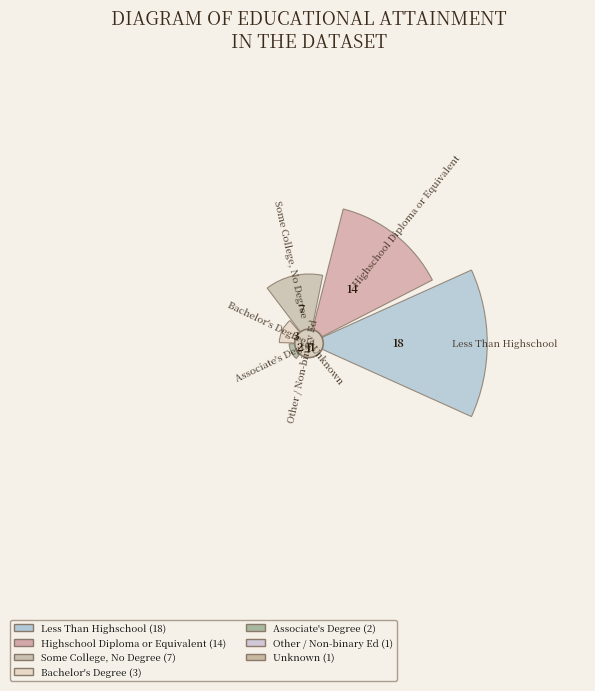

True or false: Highschool Diploma or Equivalent accounts for 30% of the total.

True